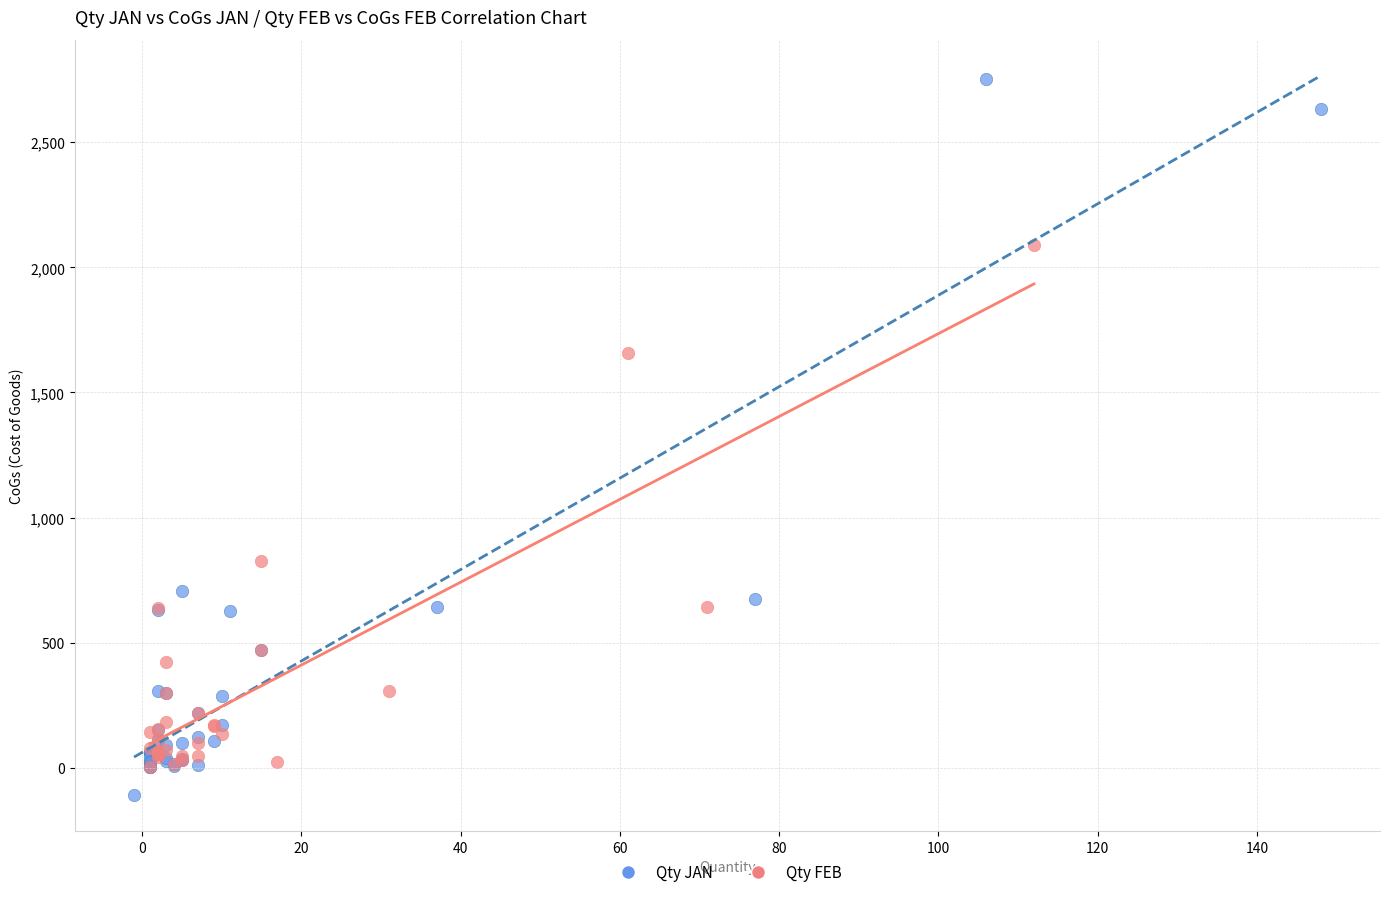

Which series has the widest spread of Y values?

Qty JAN